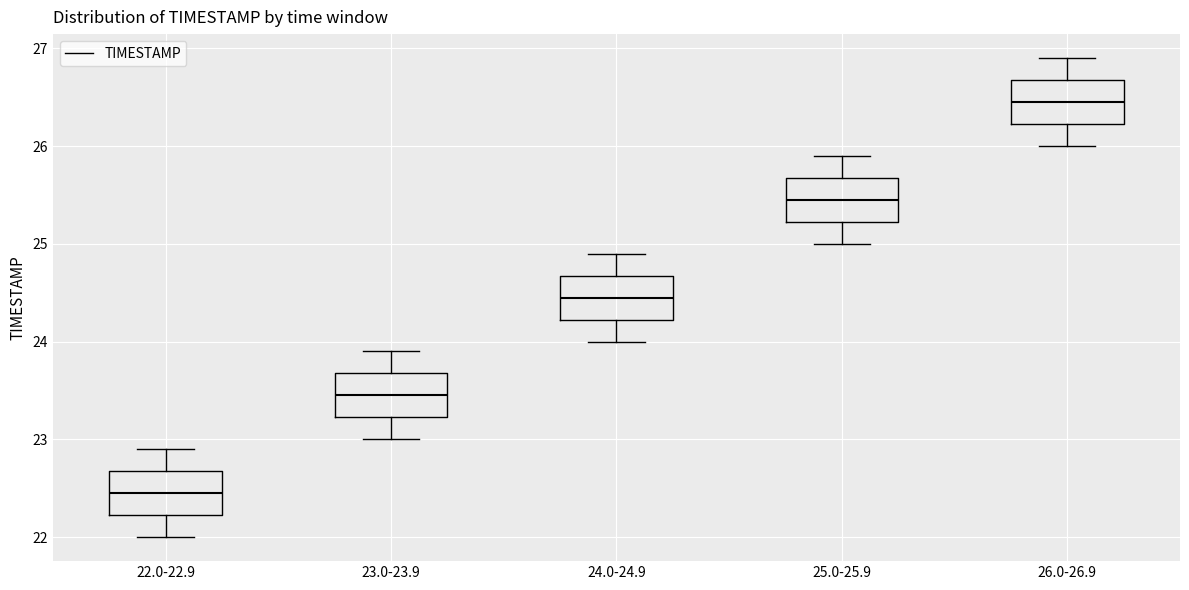

Which box has the lowest median line?

22.0-22.9